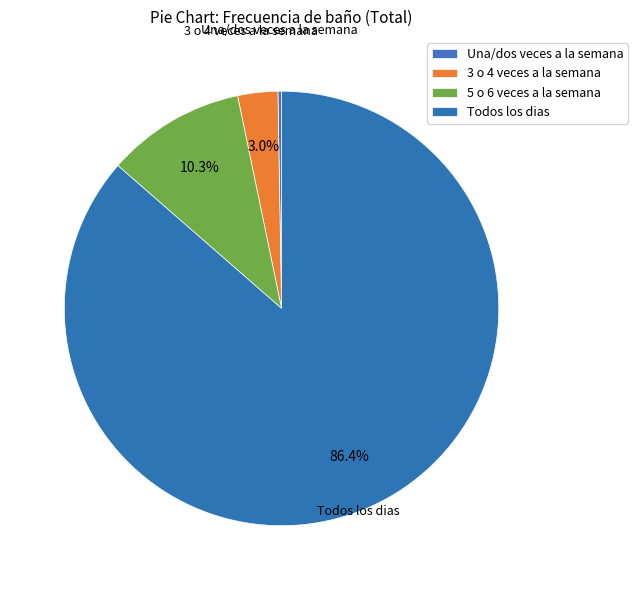

To the nearest percent, what is the difference between the largest and smallest slice percentages?

86%